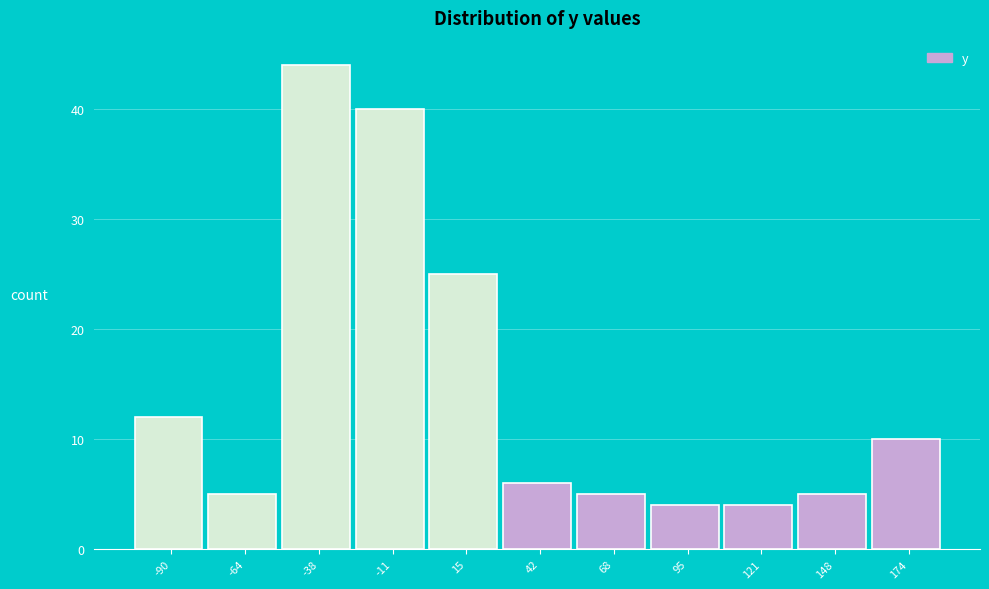

Over which range of the x-axis is the bar tallest?

-50 to -25